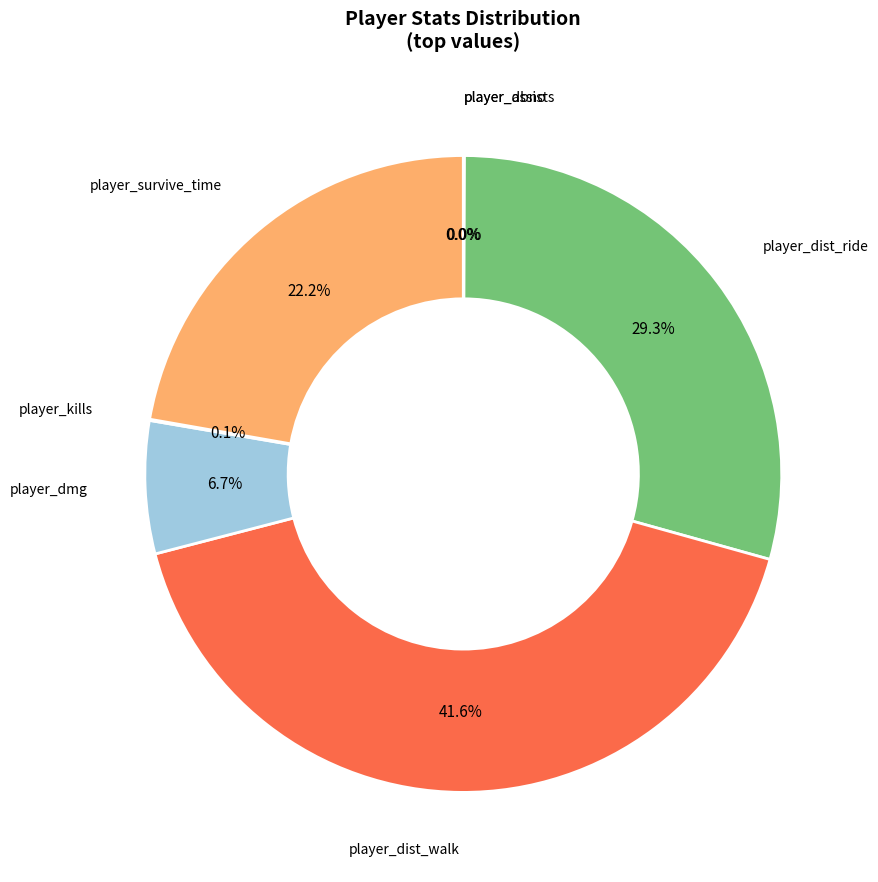

What percentage is the player_dist_ride slice, to the nearest percent?

29%